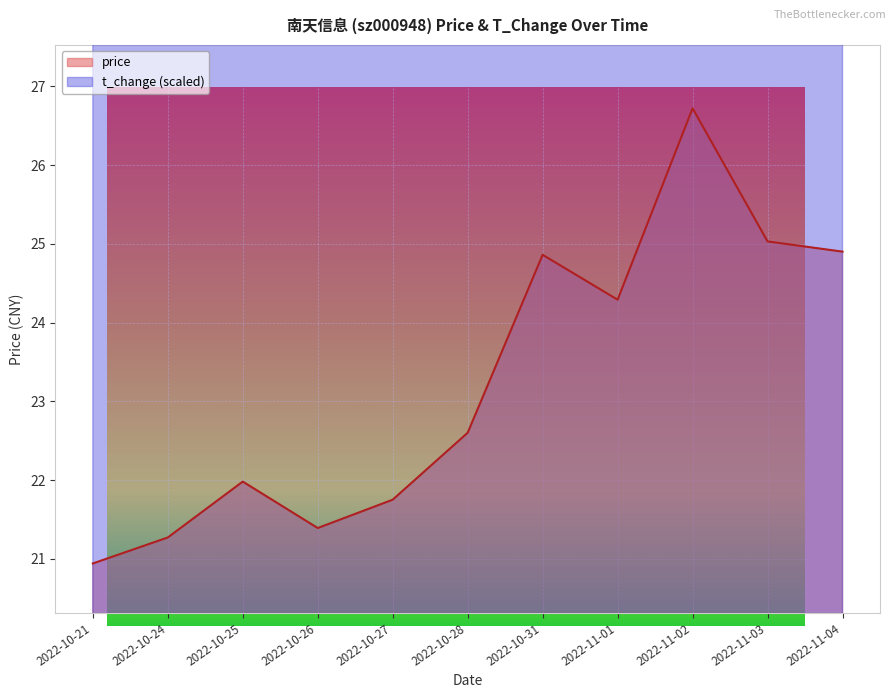

What is the label of the 8th point from the left?

2022-11-01